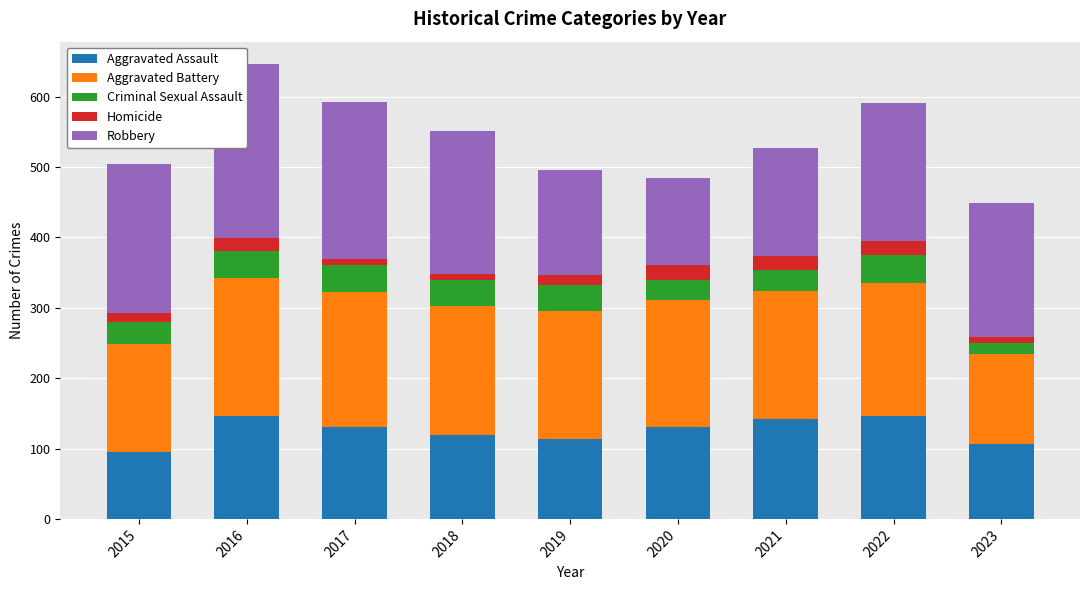

List the series in order of their peak value, highest first.

Robbery, Aggravated Battery, Aggravated Assault, Criminal Sexual Assault, Homicide